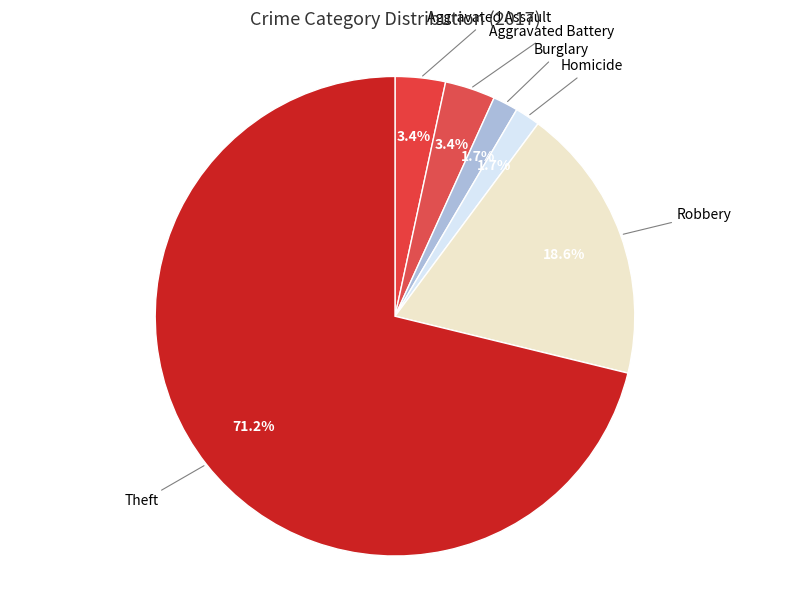

What is the largest slice in the pie chart?

Theft